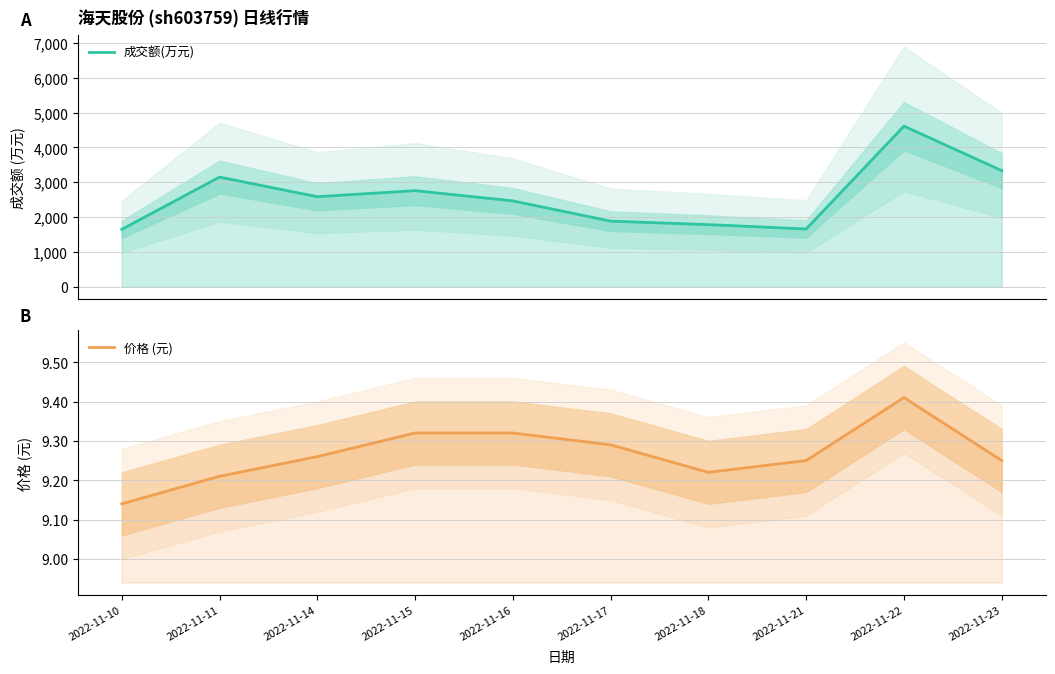

True or false: 成交额(万元) and 价格 (元) cross at least once.

False